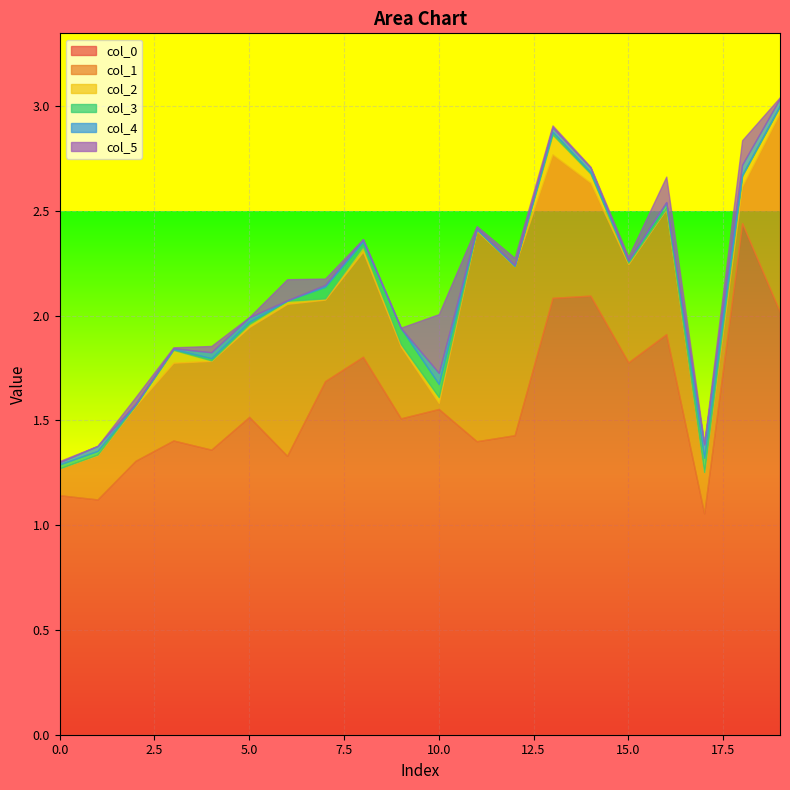

True or false: col_4 and col_0 cross at least once.

False